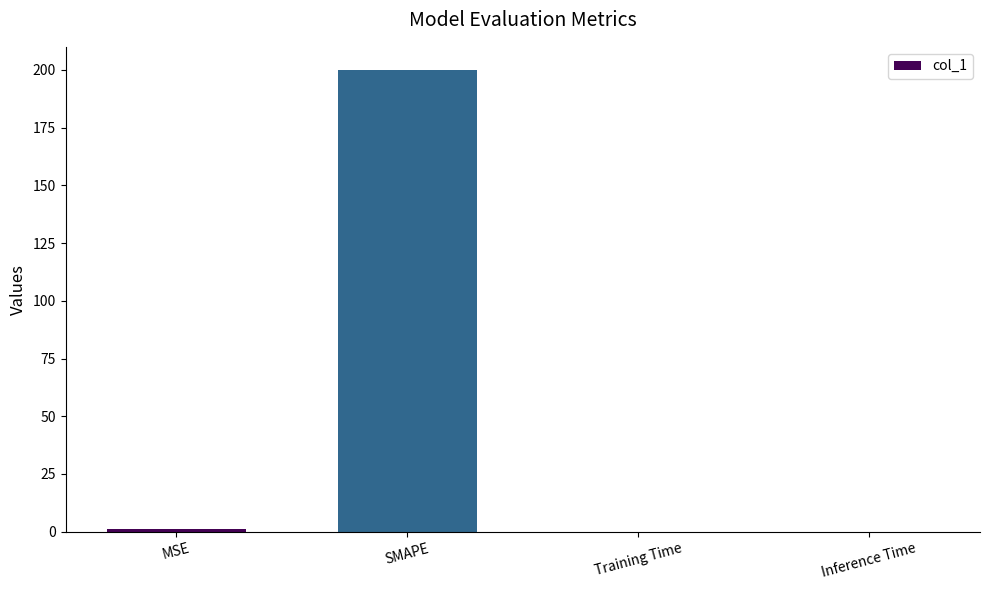

What is the greatest value displayed?

200.0